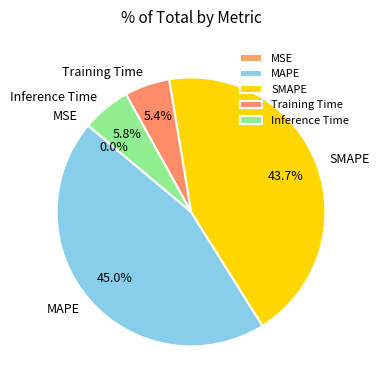

Is it true that Inference Time is 1% of the pie?

False